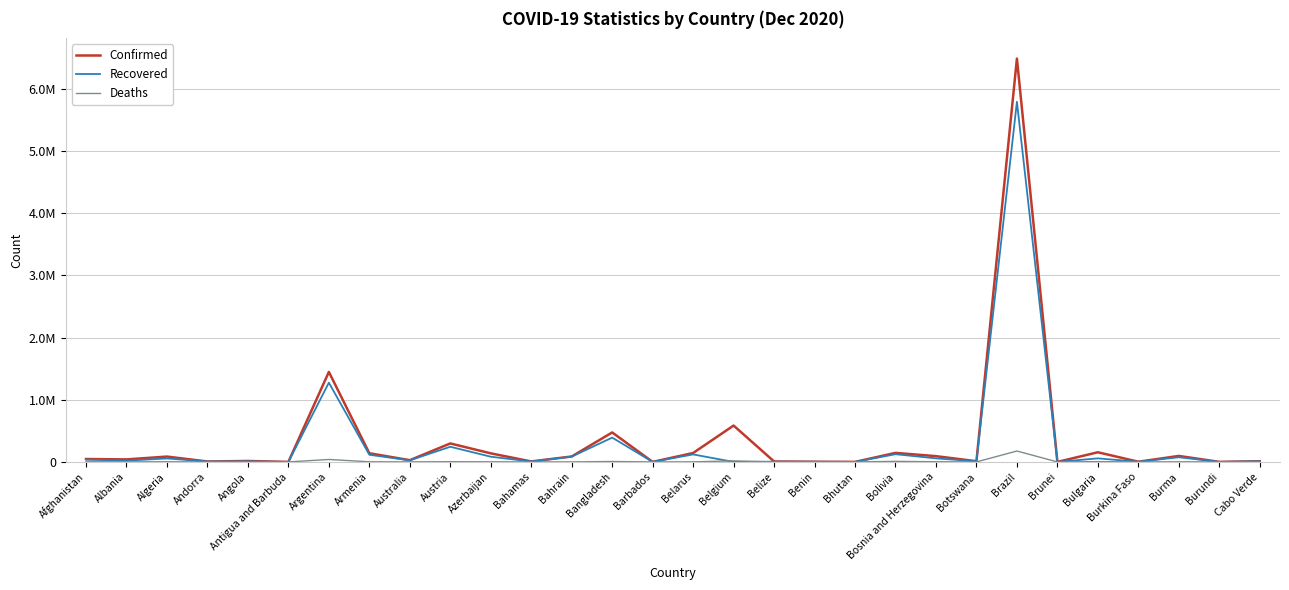

What position from the left is Argentina?

7